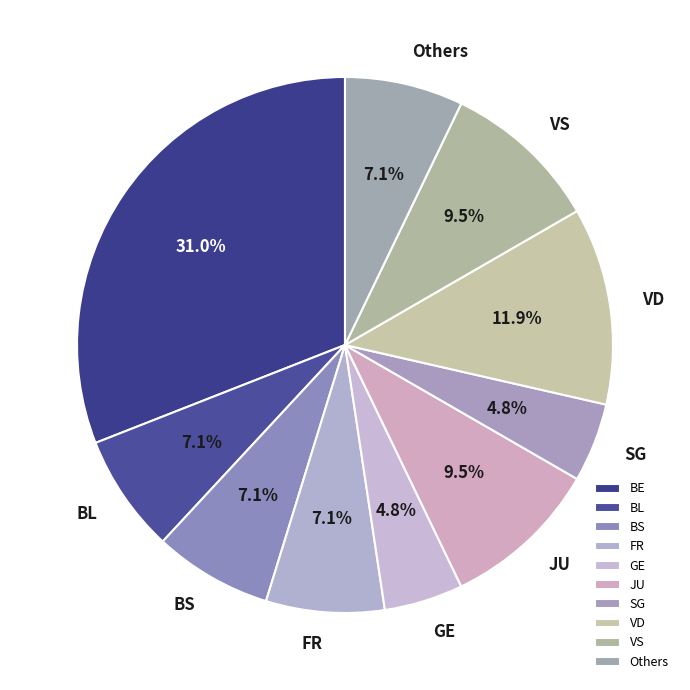

Which slice is the largest?

BE